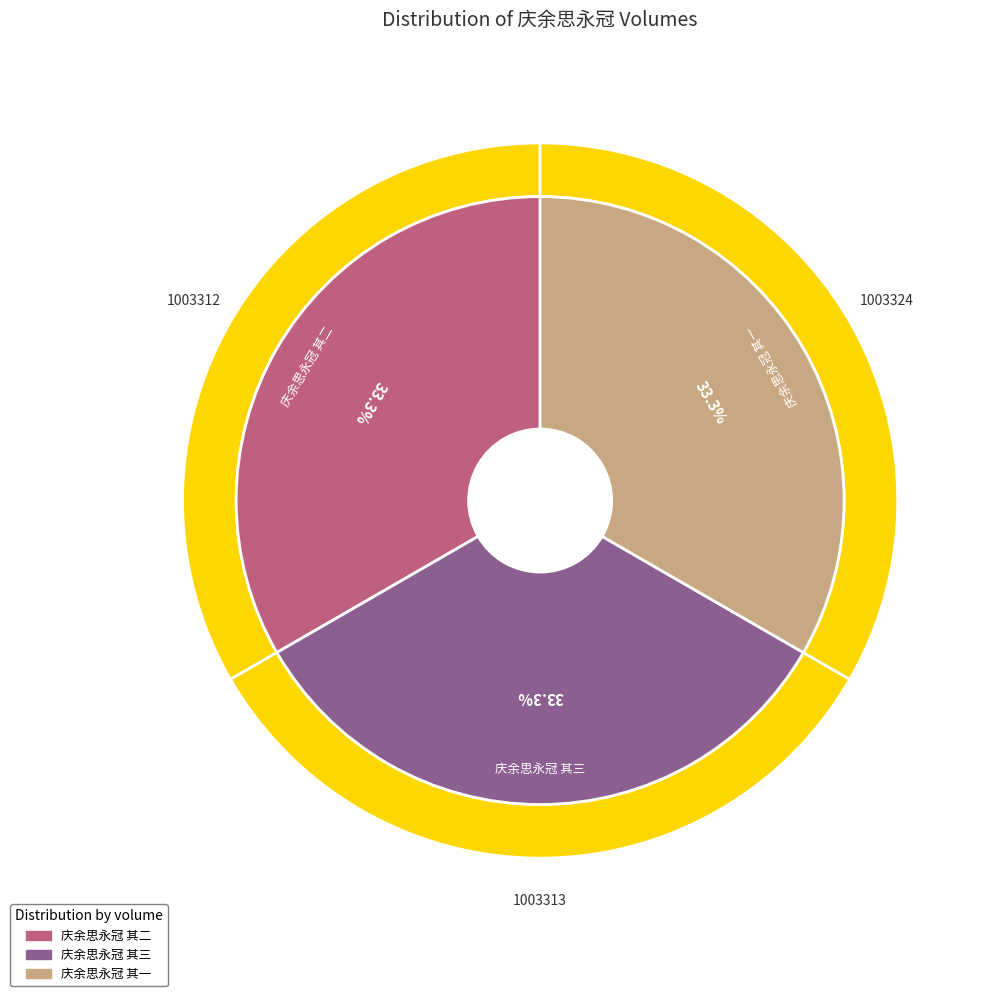

Rank the categories by value from lowest to highest.

庆余思永冠 其二, 庆余思永冠 其三, 庆余思永冠 其一